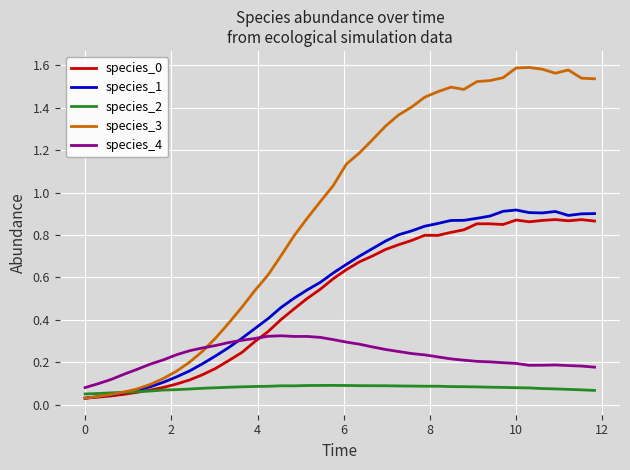

Which series has the largest range (max minus min)?

species_3